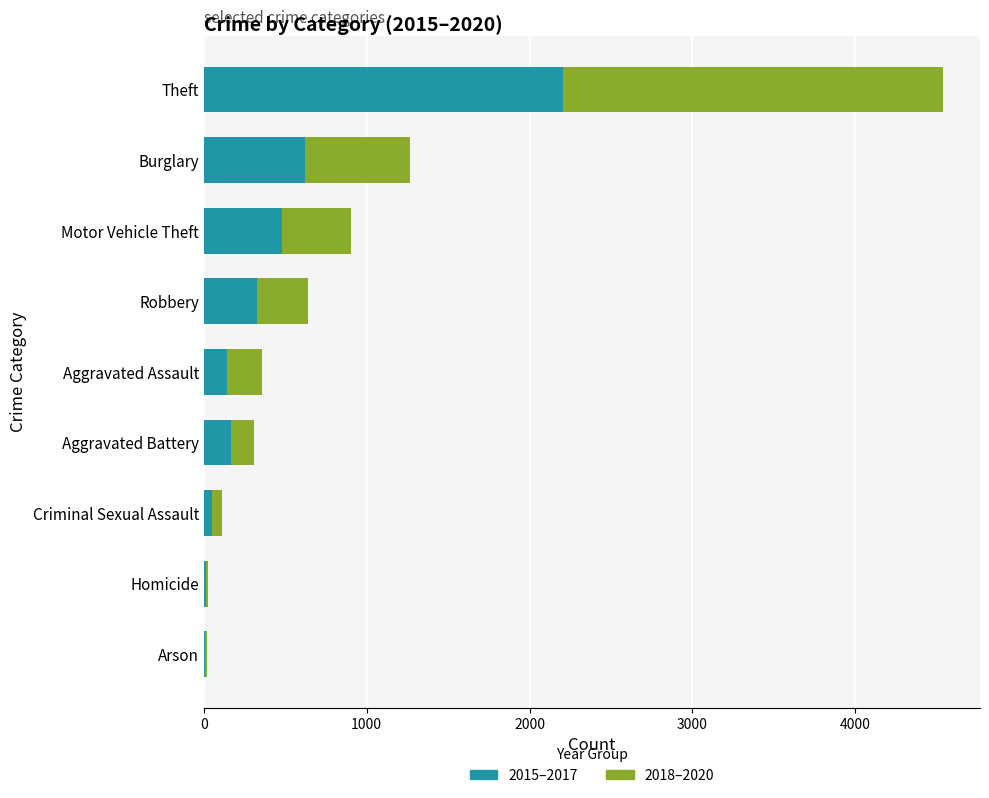

At which label is 2015–2017 closest to 1105?

Burglary